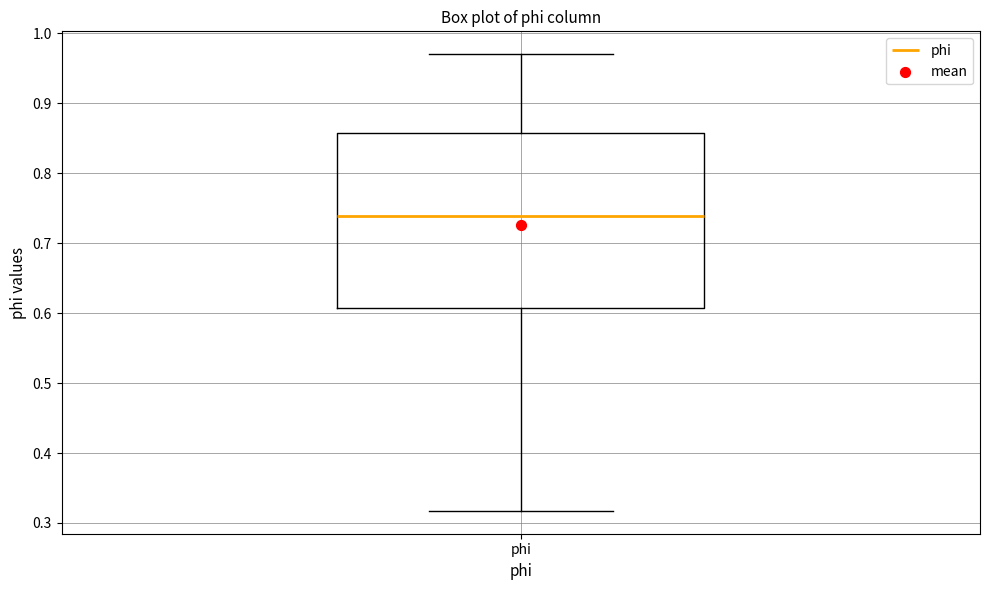

Transcribe this box plot: give where the median line is, the range the box spans, and where the two whiskers end, as read against the y-axis. The values are not printed on the chart, so give them approximately, as read against the axis.

median 0.74, box 0.61 to 0.86, whiskers 0.32 to 0.97